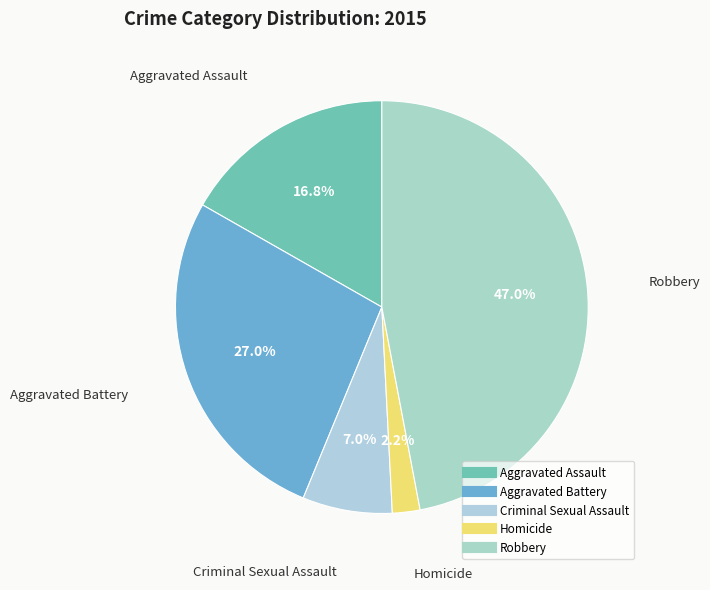

What is the largest slice in the pie chart?

Robbery